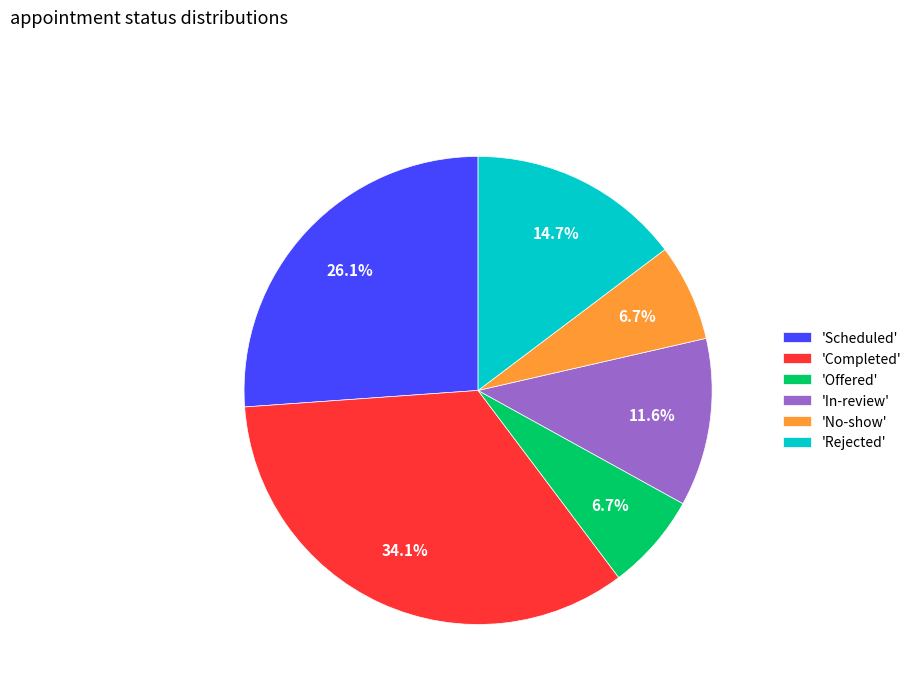

Count the number of slices in the pie.

6